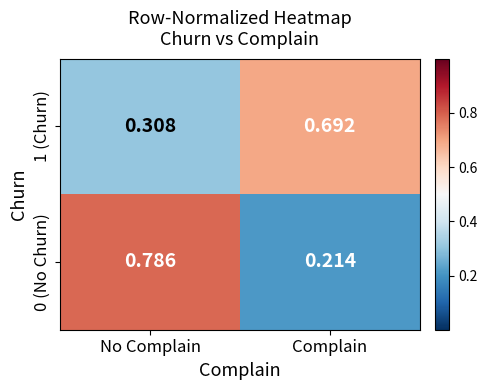

What is the difference between the highest and lowest values at No Complain?

0.5